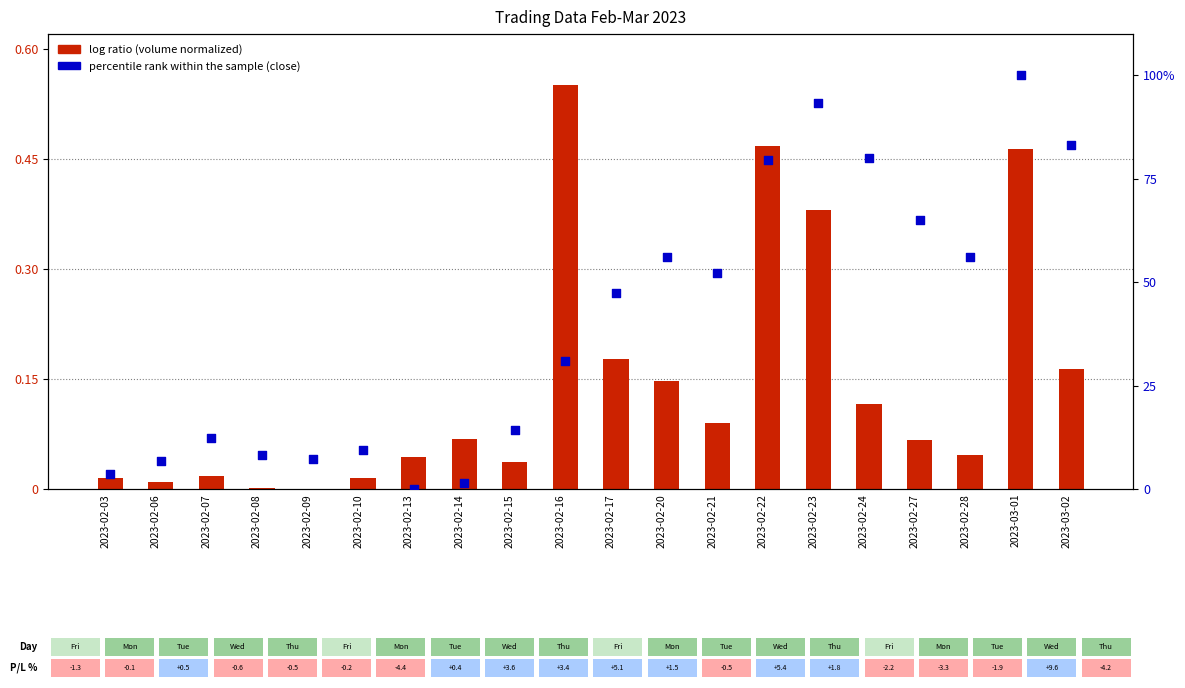

Which series has the largest Y range (max minus min)?

percentile rank within sample (close)